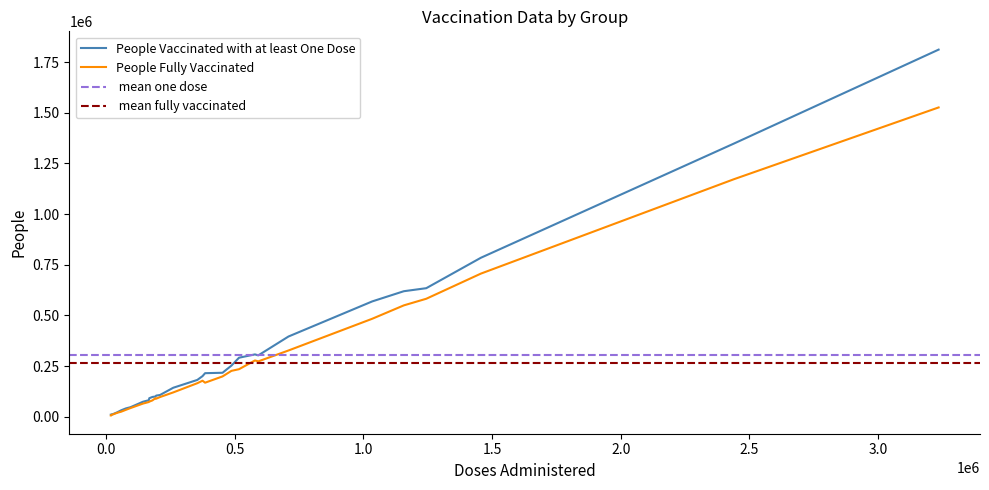

How many distinct data groups are displayed?

2